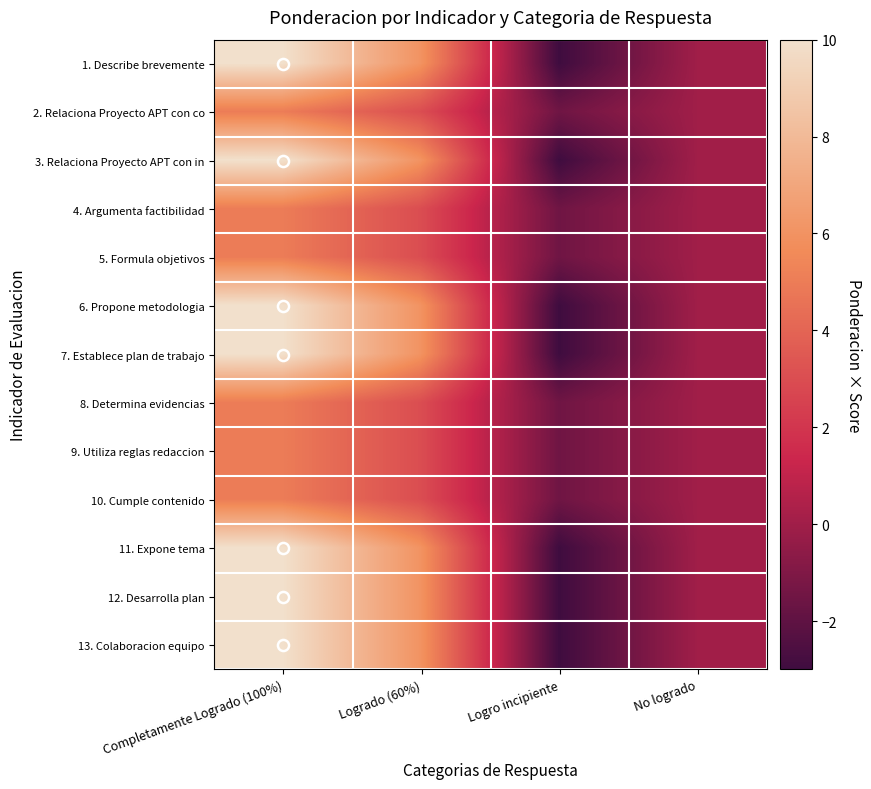

Reading left to right, extract all data points from this chart.

1. Describe brevemente: Completamente Logrado (100%)=10.0	Logrado (60%)=6.0	Logro incipiente=-3.0	No logrado=0.0
2. Relaciona Proyecto APT con co: Completamente Logrado (100%)=5.0	Logrado (60%)=3.0	Logro incipiente=-1.5	No logrado=0.0
3. Relaciona Proyecto APT con in: Completamente Logrado (100%)=10.0	Logrado (60%)=6.0	Logro incipiente=-3.0	No logrado=0.0
4. Argumenta factibilidad: Completamente Logrado (100%)=5.0	Logrado (60%)=3.0	Logro incipiente=-1.5	No logrado=0.0
5. Formula objetivos: Completamente Logrado (100%)=5.0	Logrado (60%)=3.0	Logro incipiente=-1.5	No logrado=0.0
6. Propone metodologia: Completamente Logrado (100%)=10.0	Logrado (60%)=6.0	Logro incipiente=-3.0	No logrado=0.0
7. Establece plan de trabajo: Completamente Logrado (100%)=10.0	Logrado (60%)=6.0	Logro incipiente=-3.0	No logrado=0.0
8. Determina evidencias: Completamente Logrado (100%)=5.0	Logrado (60%)=3.0	Logro incipiente=-1.5	No logrado=0.0
9. Utiliza reglas redaccion: Completamente Logrado (100%)=5.0	Logrado (60%)=3.0	Logro incipiente=-1.5	No logrado=0.0
10. Cumple contenido: Completamente Logrado (100%)=5.0	Logrado (60%)=3.0	Logro incipiente=-1.5	No logrado=0.0
11. Expone tema: Completamente Logrado (100%)=10.0	Logrado (60%)=6.0	Logro incipiente=-3.0	No logrado=0.0
12. Desarrolla plan: Completamente Logrado (100%)=10.0	Logrado (60%)=6.0	Logro incipiente=-3.0	No logrado=0.0
13. Colaboracion equipo: Completamente Logrado (100%)=10.0	Logrado (60%)=6.0	Logro incipiente=-3.0	No logrado=0.0